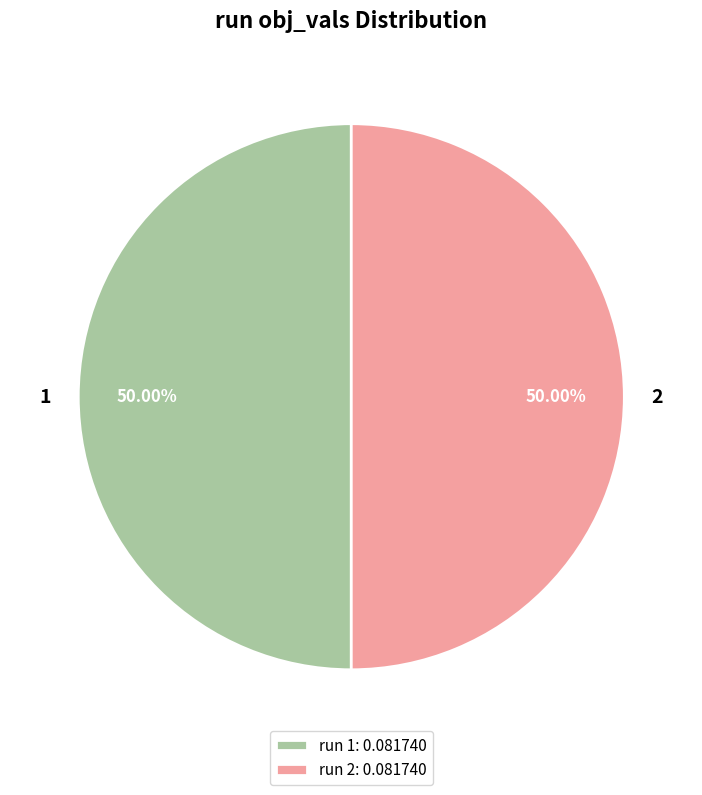

To the nearest percent, what percentage of the pie is 2?

50%